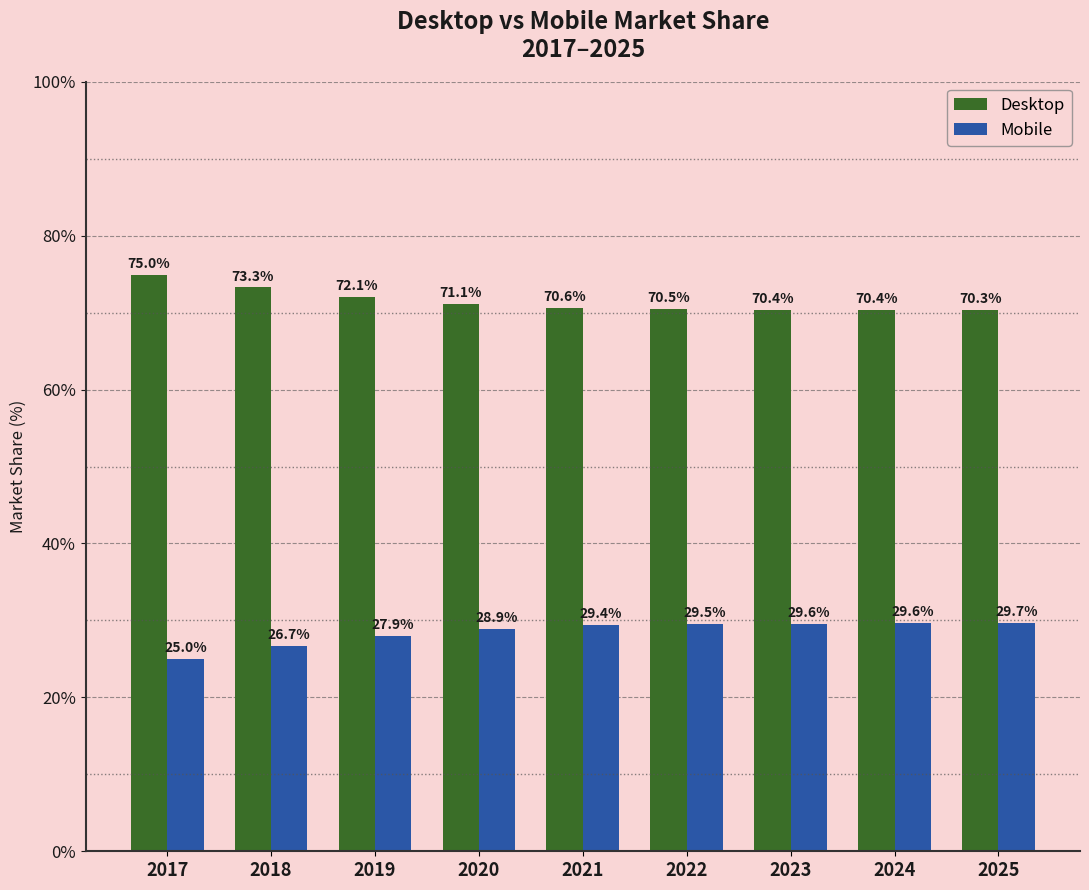

What is the value of the Mobile bar at the 2nd from the left?

26.7